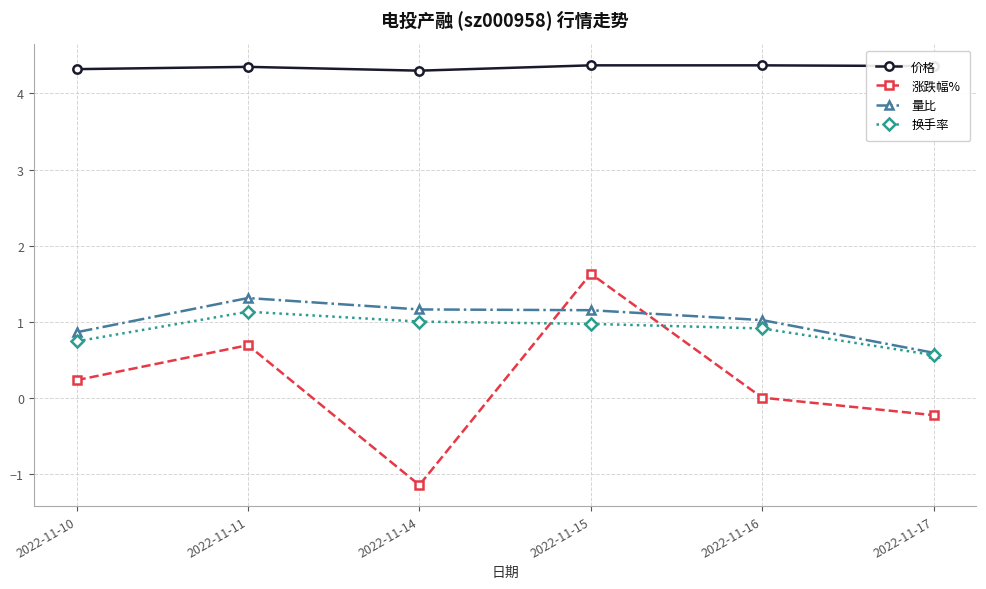

At which category does 涨跌幅% reach its first local valley?

2022-11-14